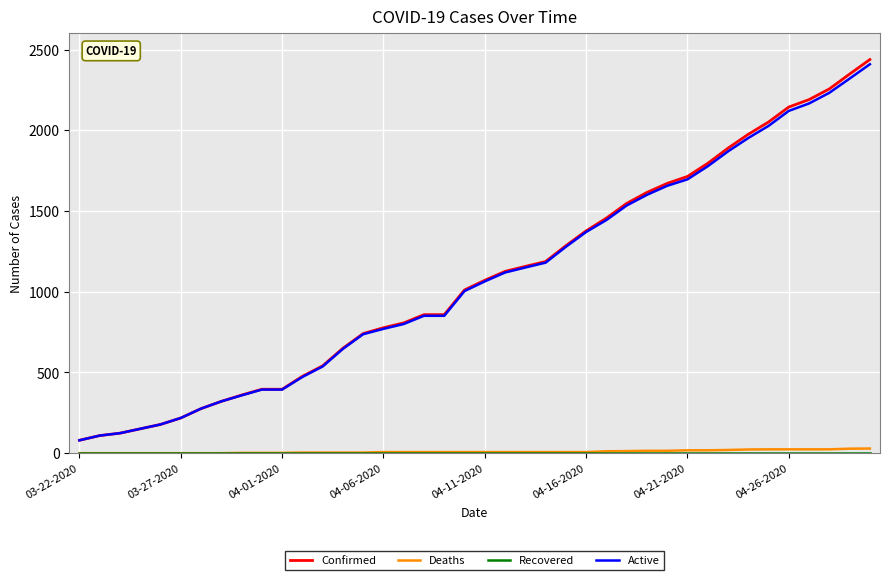

Which series has the largest range (max minus min)?

Confirmed